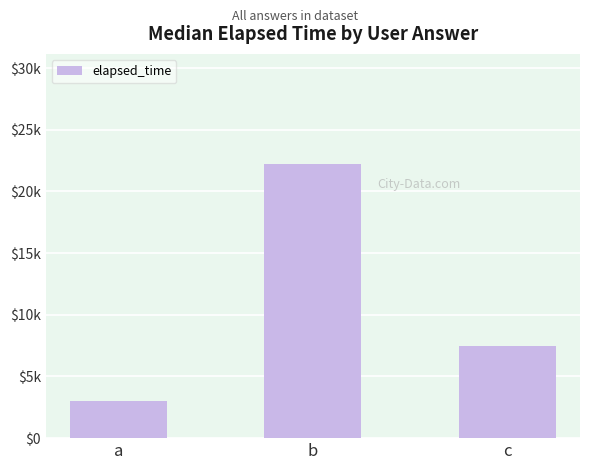

At which label does the data first exceed 7500?

b